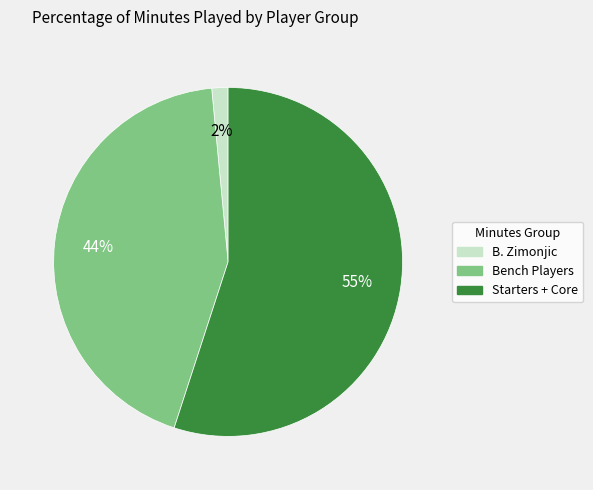

Is there a majority slice in this chart?

Yes